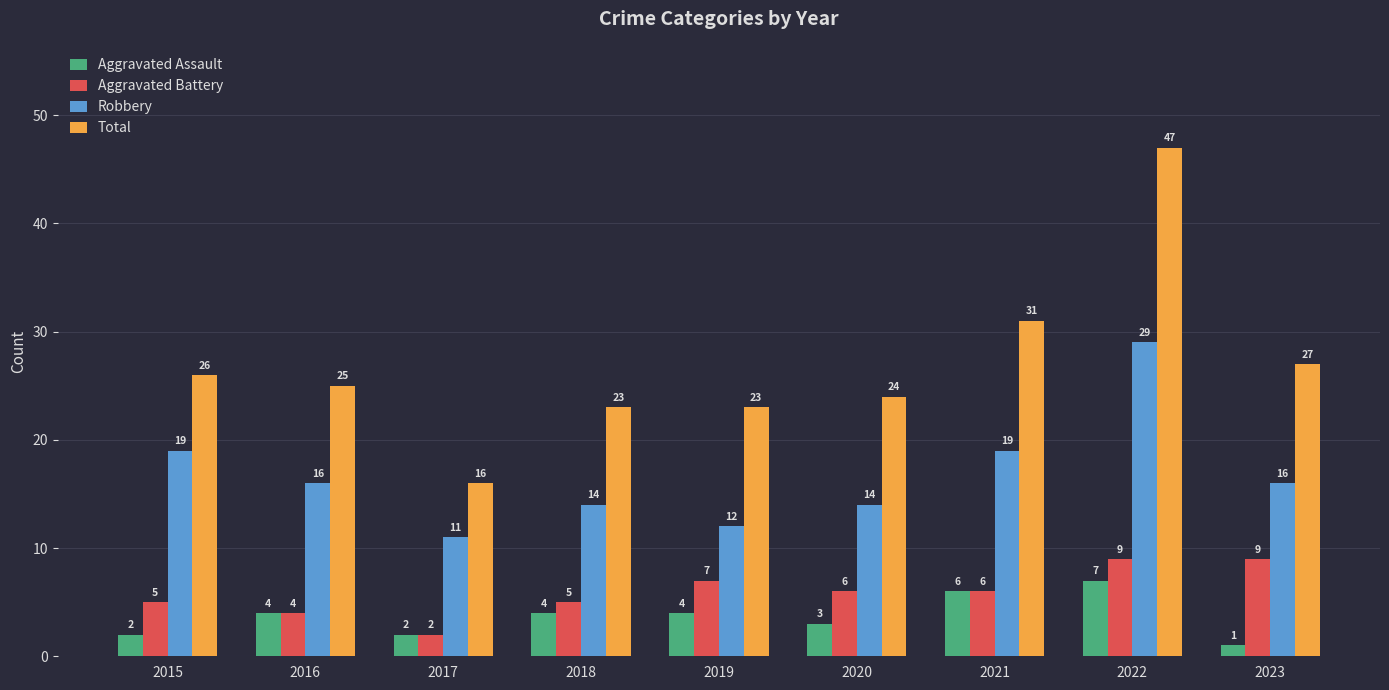

Which series changed the most between 2015 and 2019?

Robbery